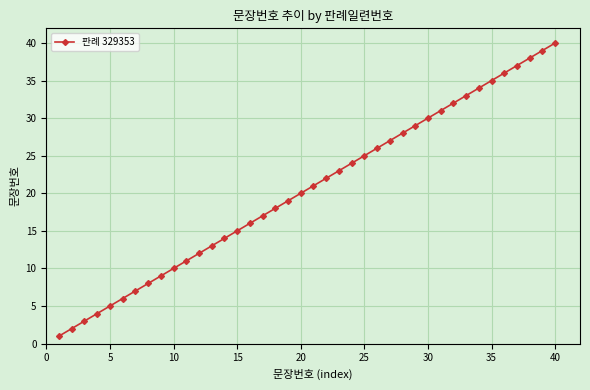

What is the difference between the maximum and minimum values?

39